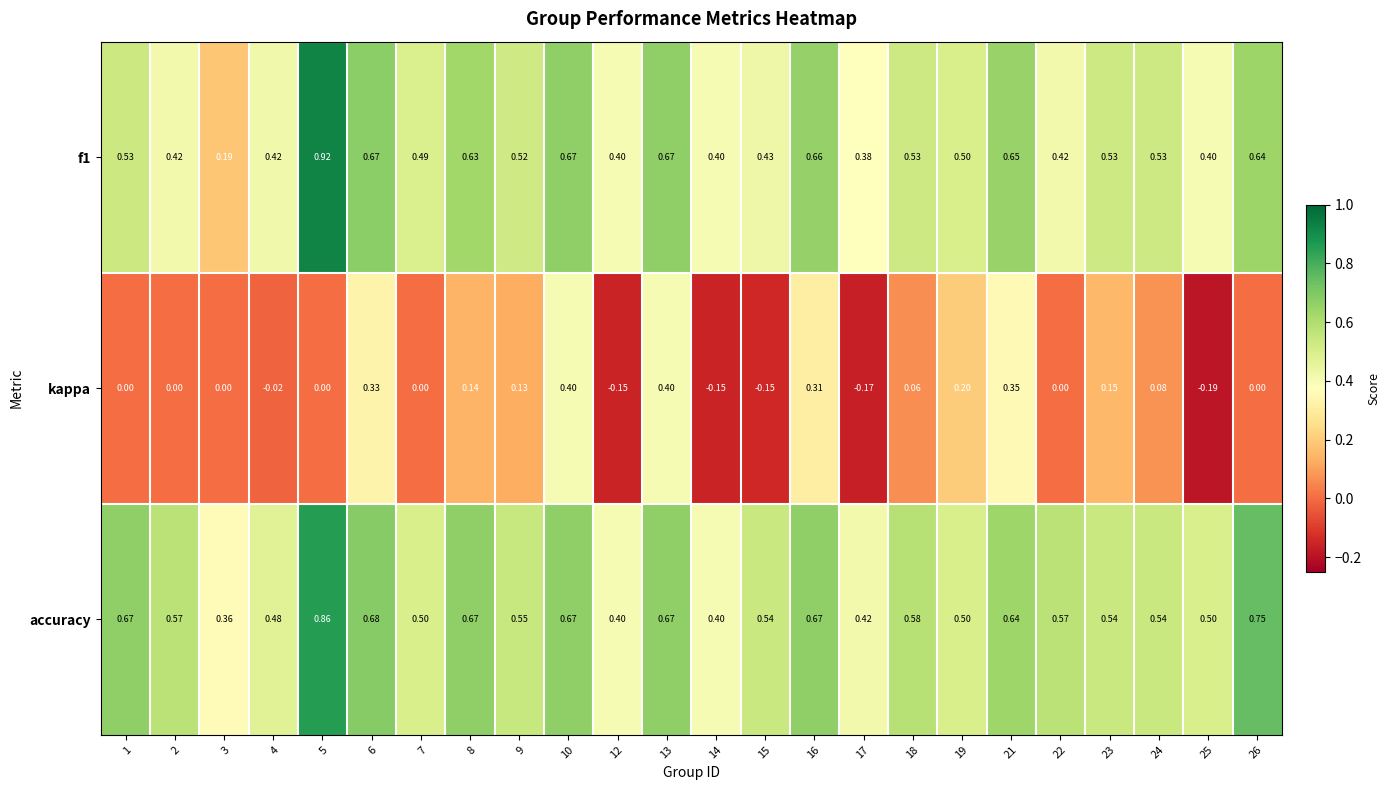

Which series has the largest range (max minus min)?

f1